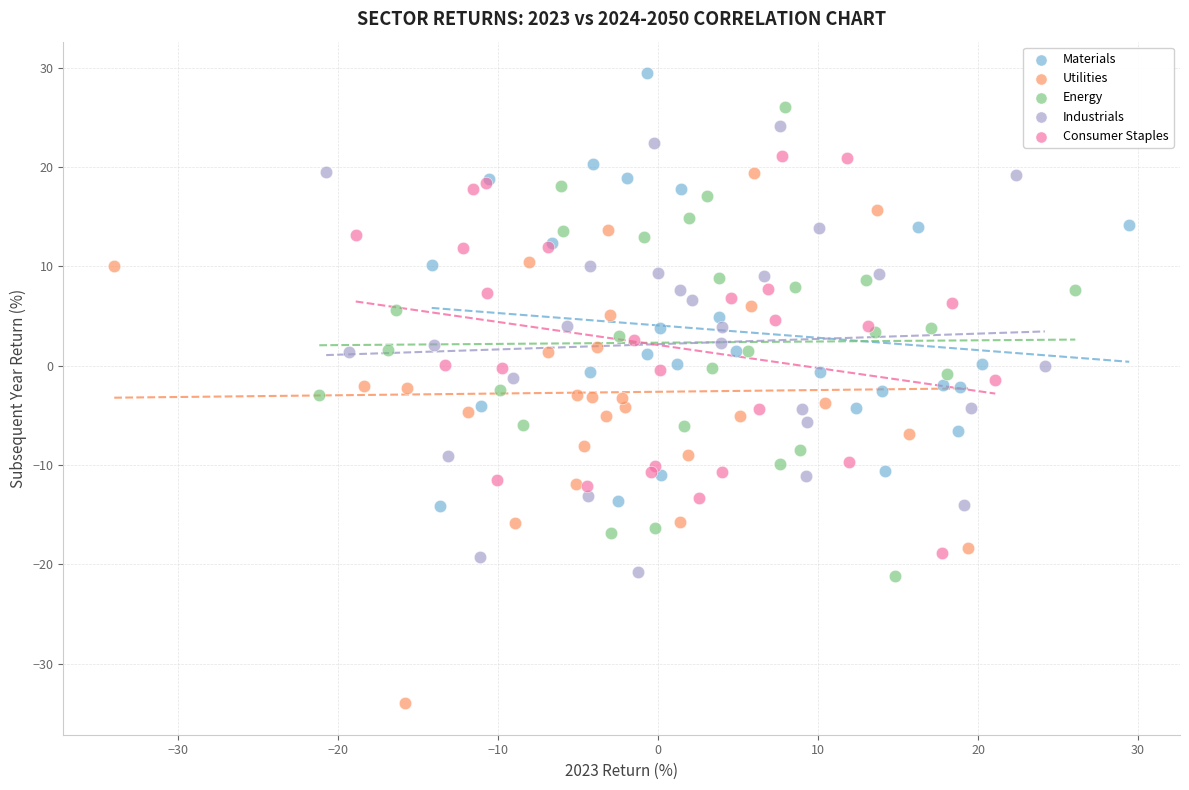

What are all the series names shown in the legend?

Materials, Utilities, Energy, Industrials, Consumer Staples